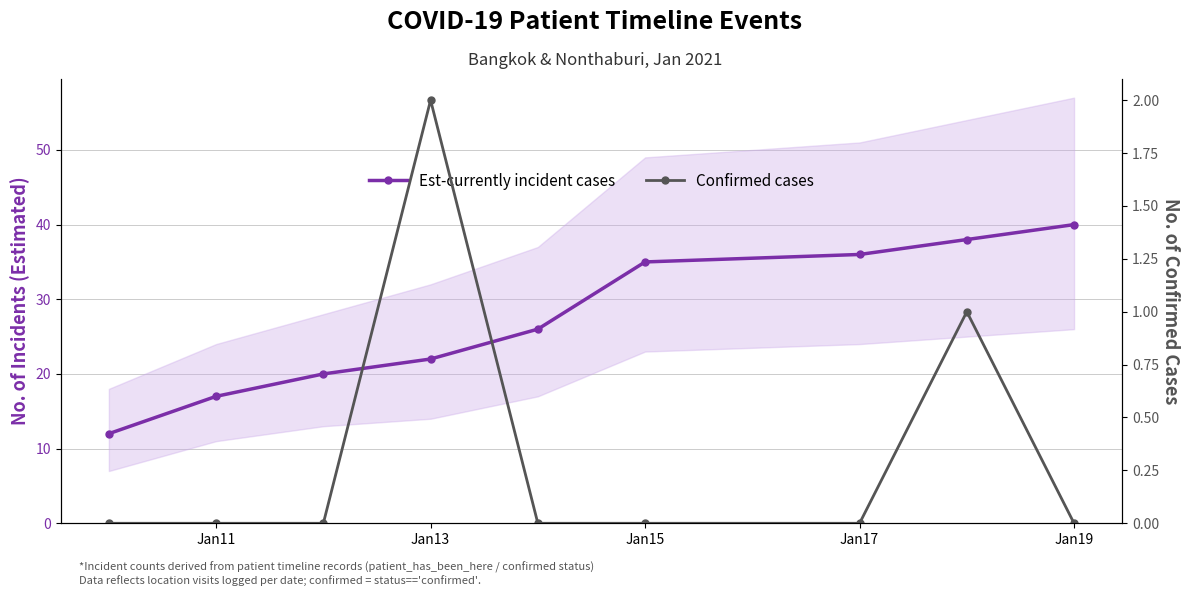

What is the difference between the maximum and minimum values in the Est-currently incident cases series?

28